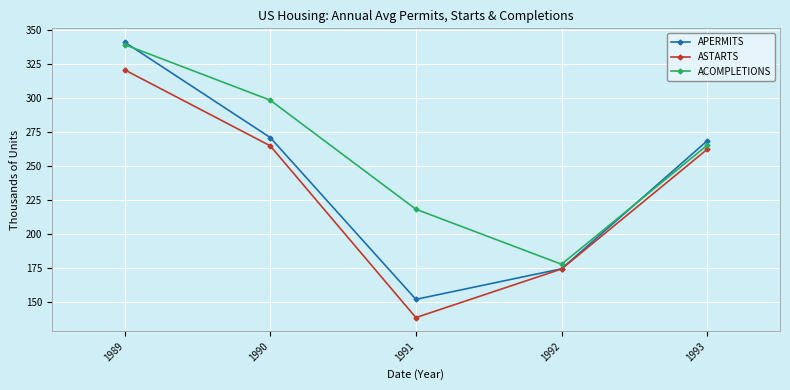

Which category has the highest value in the ASTARTS series?

1989